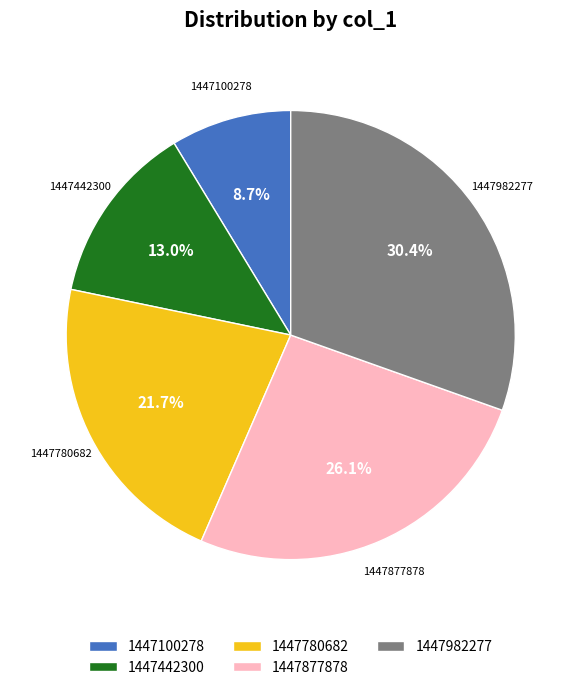

What is the total percentage of 1447982277 and 1447780682?

52.2%